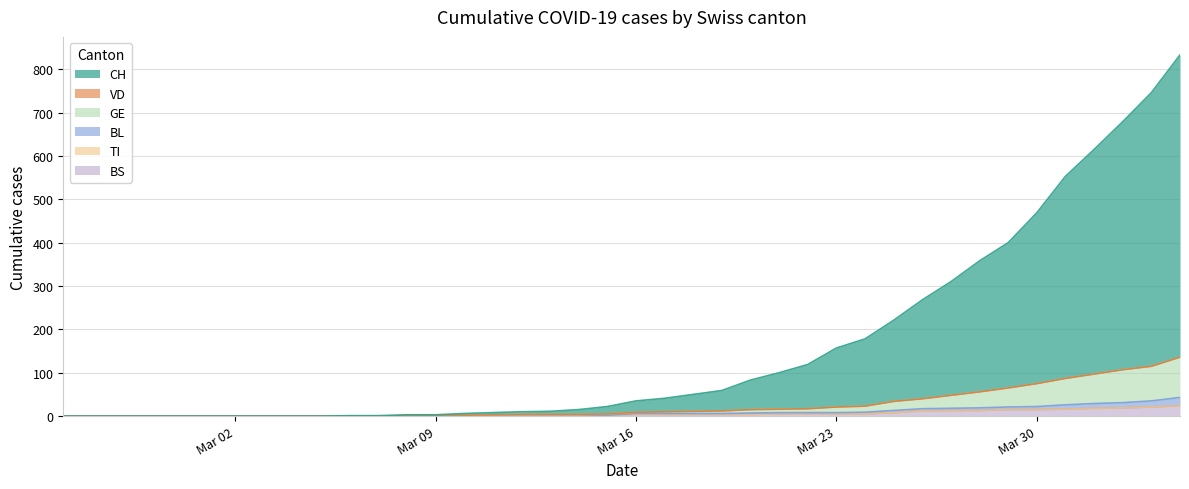

The value of BS at Mar 09 is 0. True or false?

True